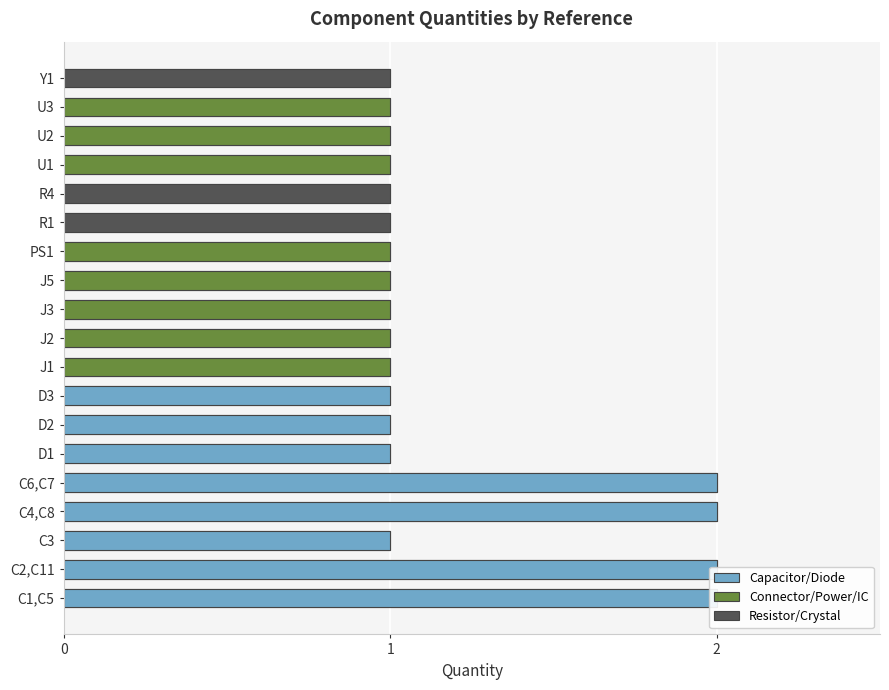

Which category has the lowest value across all series?

C3